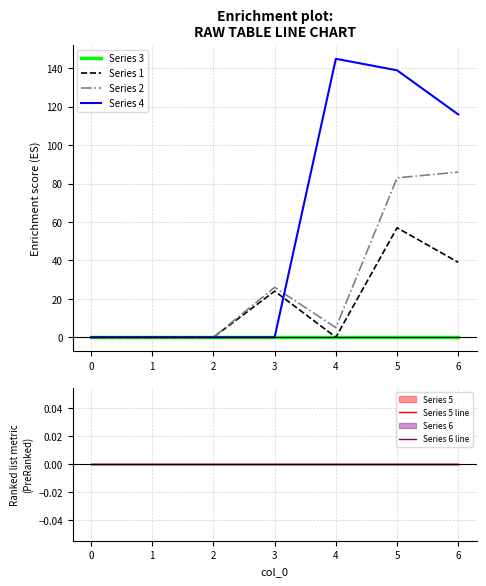

The Series 4 series shows 189 at 6. True or false?

False